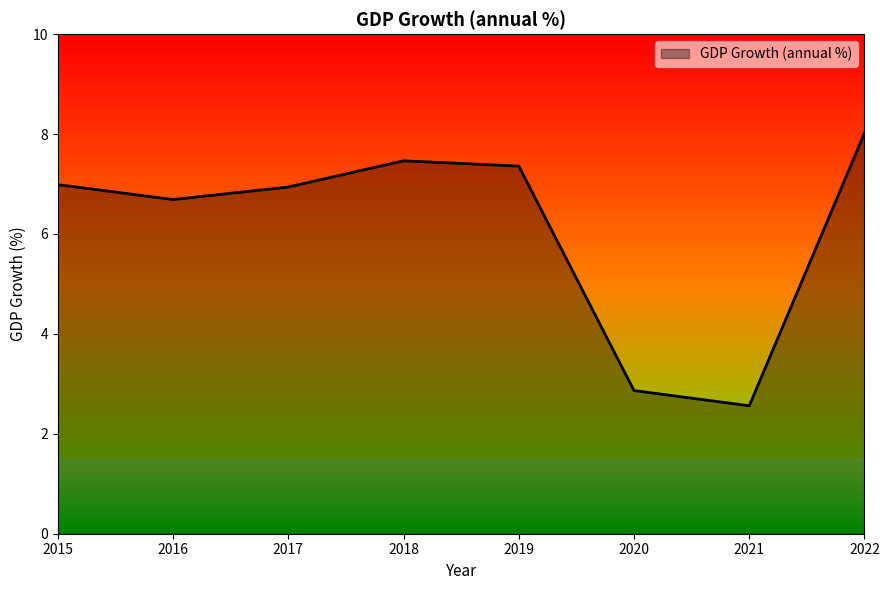

Reading left to right, extract all data points from this chart.

2015=7.0	2016=6.7	2017=6.9	2018=7.5	2019=7.4	2020=2.9	2021=2.6	2022=8.0